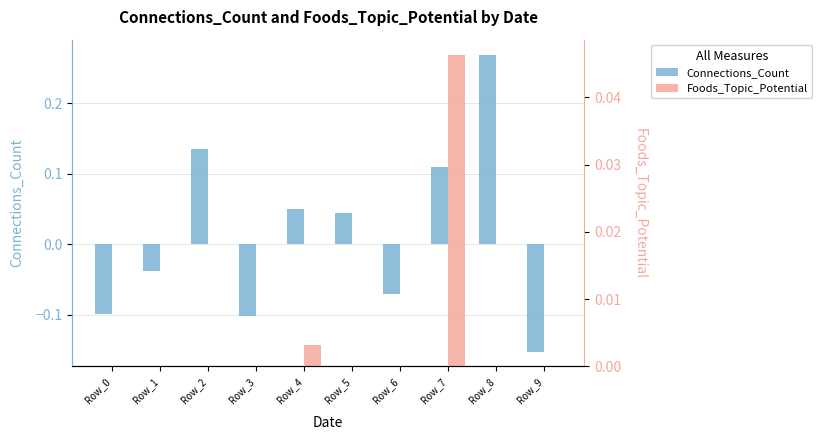

How many data points in Connections_Count are less than 0?

5